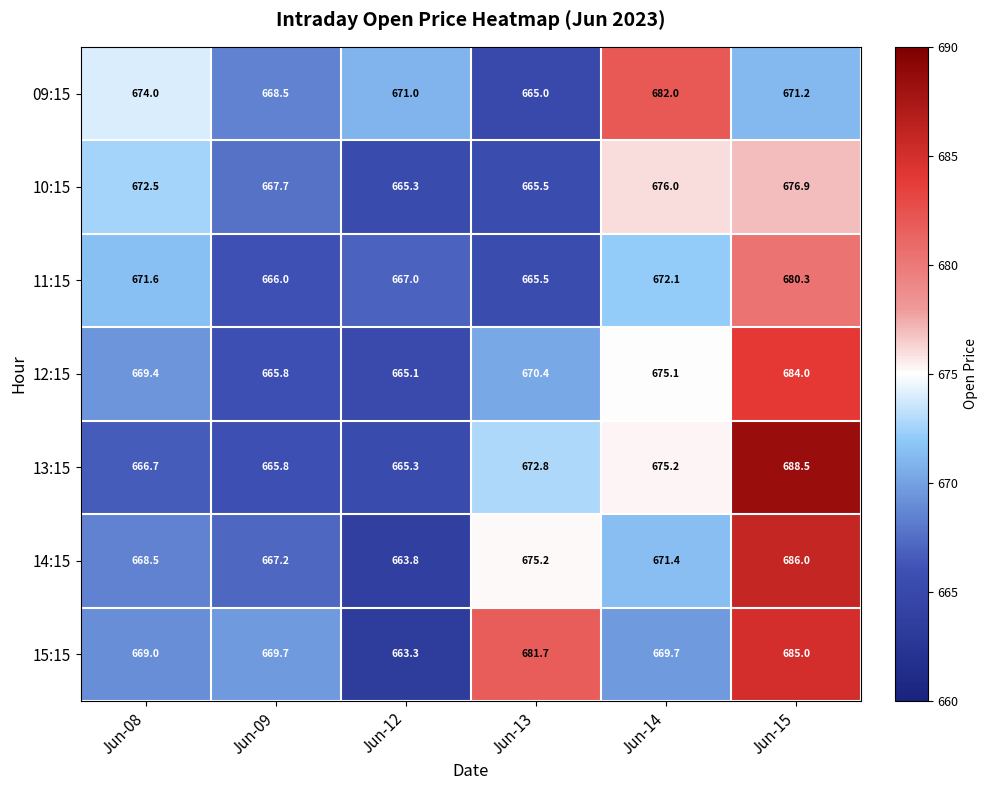

The 13:15 series shows 688.5 at Jun-15. True or false?

True